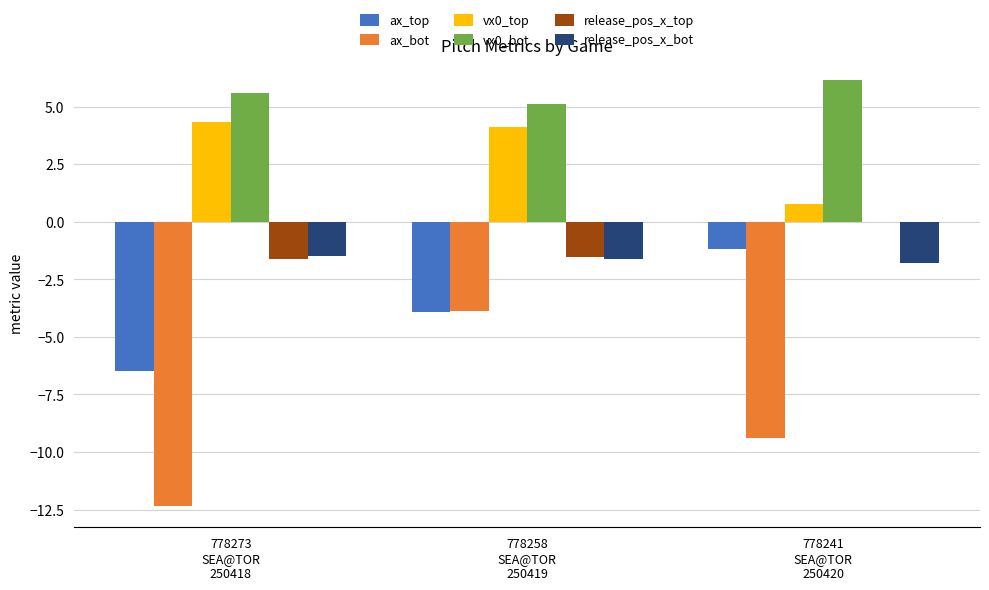

Which series has the widest spread of values?

ax_bot